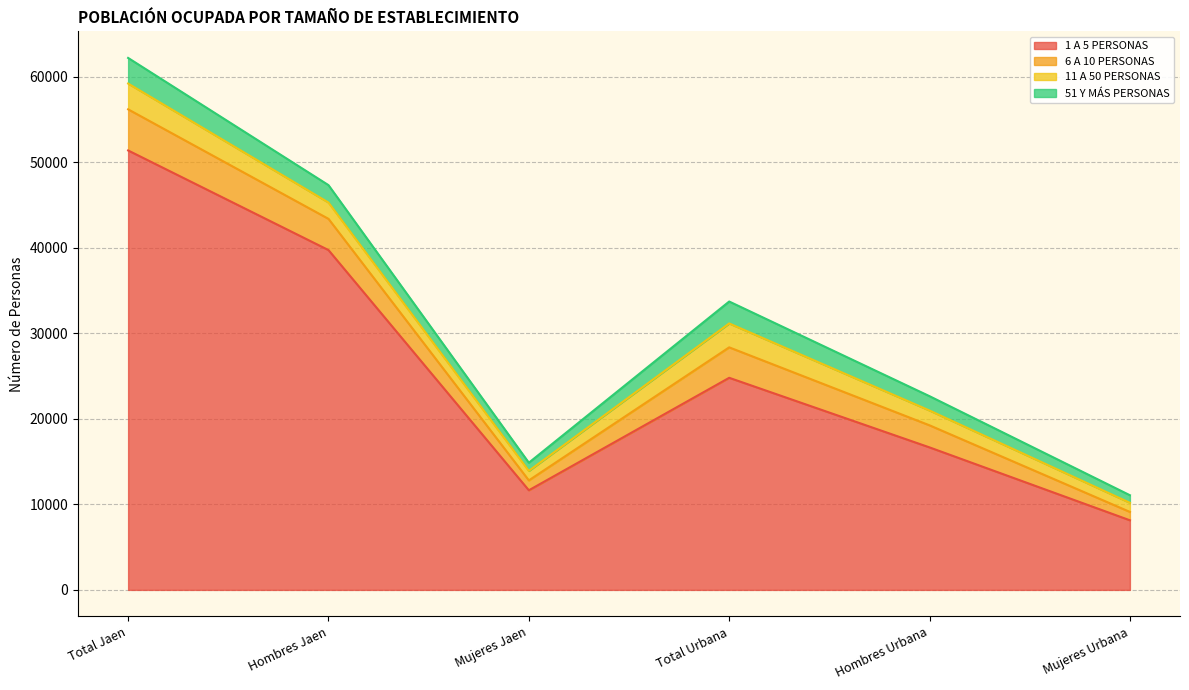

At how many categories does at least one series exceed 31880?

2